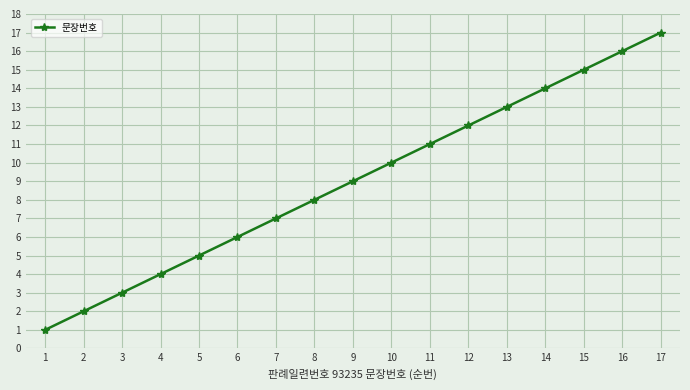

List the labels in order of value, largest first.

17, 16, 15, 14, 13, 12, 11, 10, 9, 8, 7, 6, 5, 4, 3, 2, 1